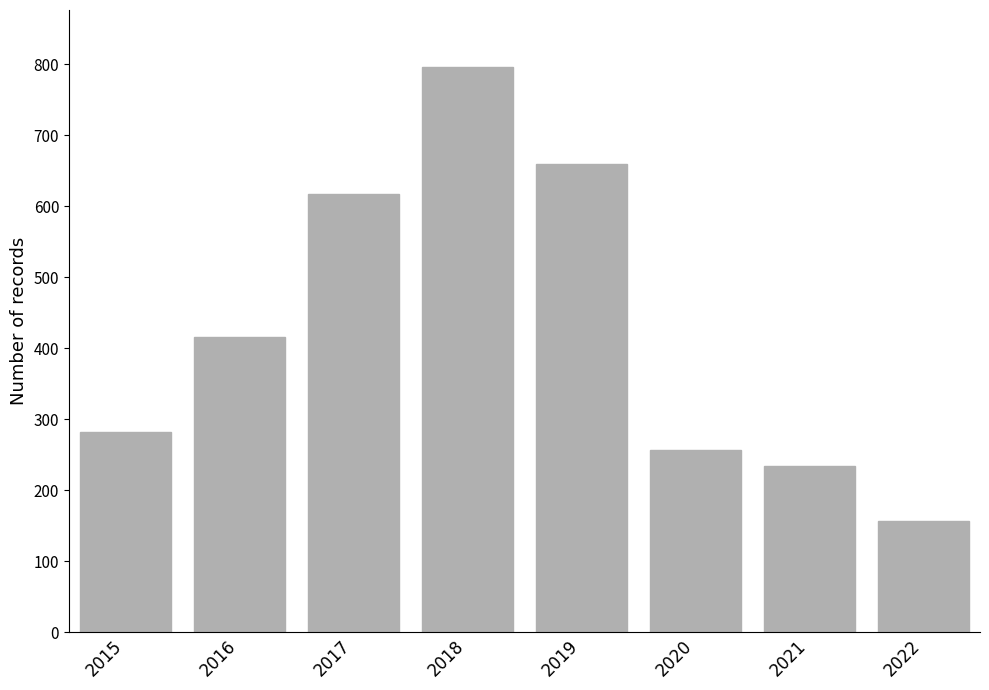

What is the sum of all values?

3420